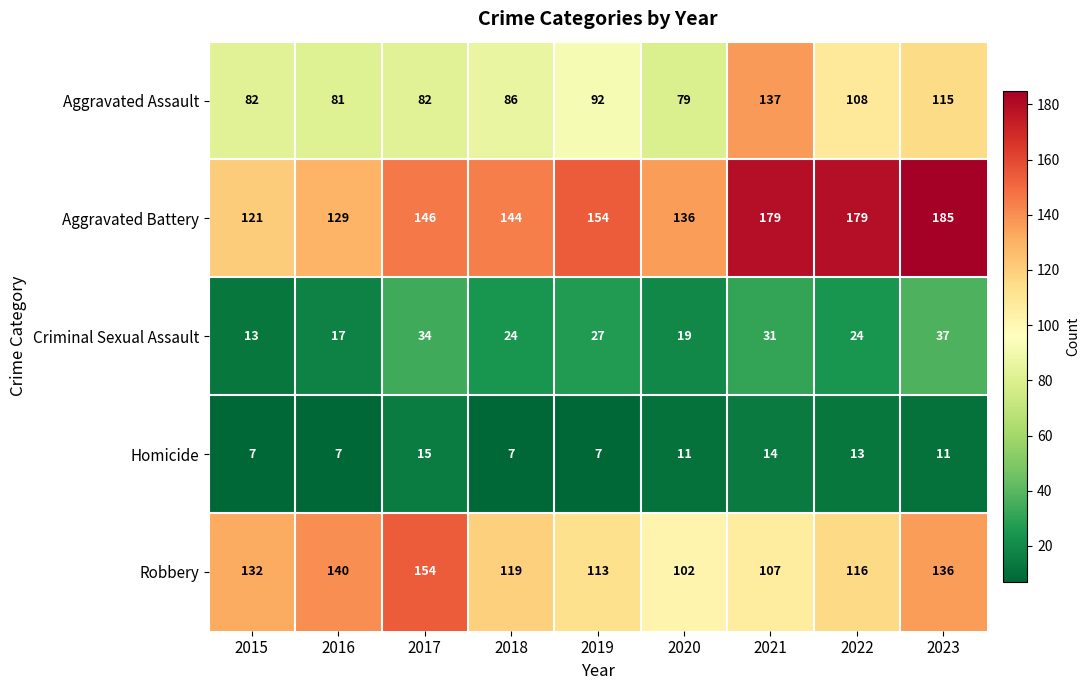

How many data points does each series have?

9